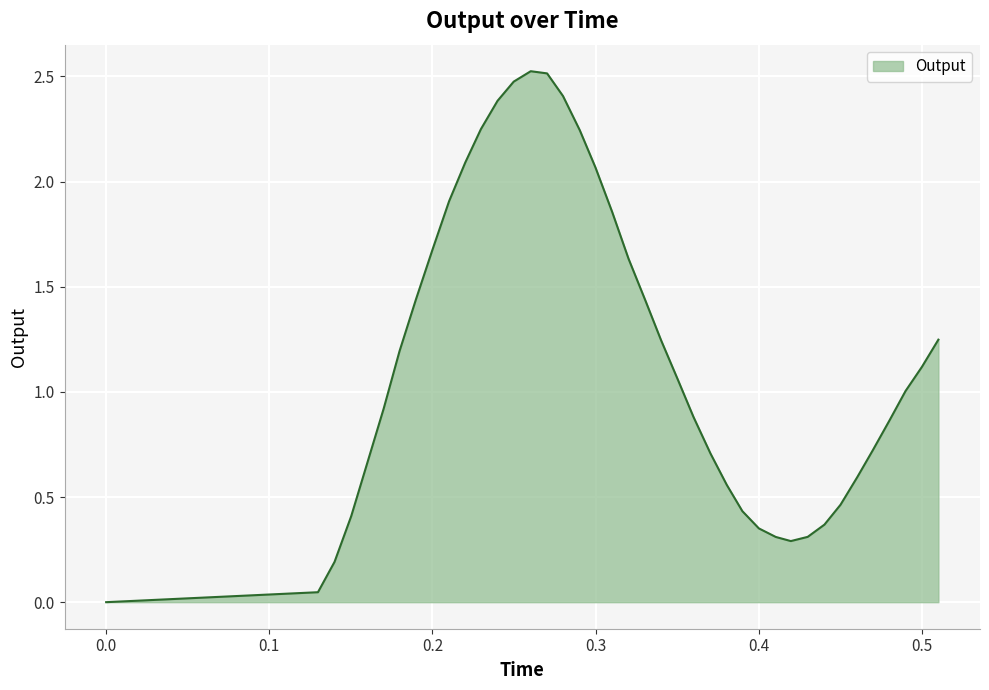

Rank the categories by value from lowest to highest.

0.0, 0.12984, 0.140002, 0.419693, 0.41046, 0.430037, 0.400104, 0.440288, 0.150224, 0.389994, 0.45016, 0.380451, 0.460443, 0.159958, 0.370487, 0.469961, 0.480263, 0.360061, 0.17013, 0.49, 0.350362, 0.500017, 0.179839, 0.3402, 0.510148, 0.330469, 0.189872, 0.320222, 0.200054, 0.31014, 0.210221, 0.299945, 0.220134, 0.290334, 0.22974, 0.239927, 0.280046, 0.249845, 0.270289, 0.260264